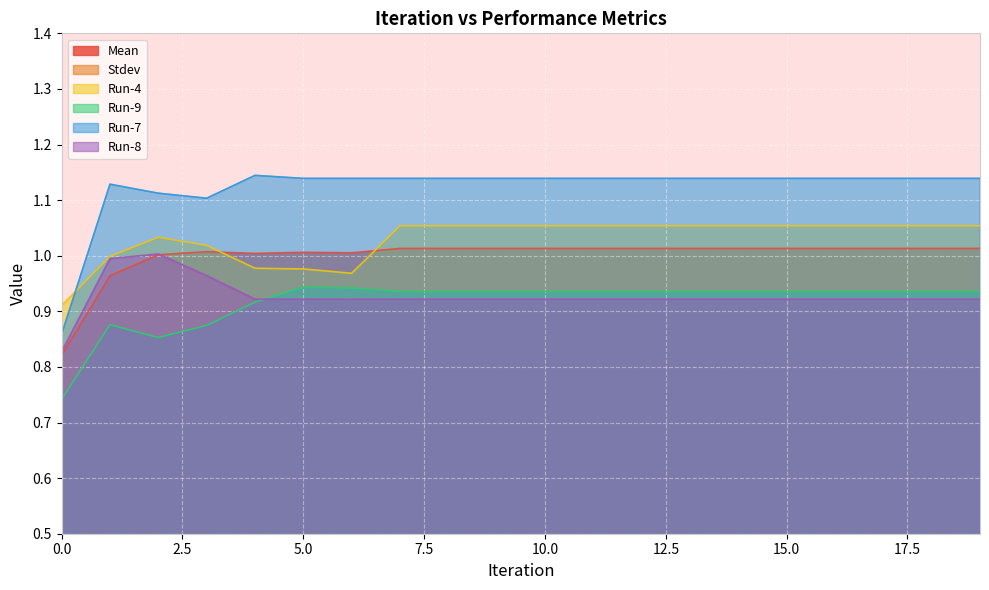

True or false: Run-4 has a value of 1.1 at 12.

True